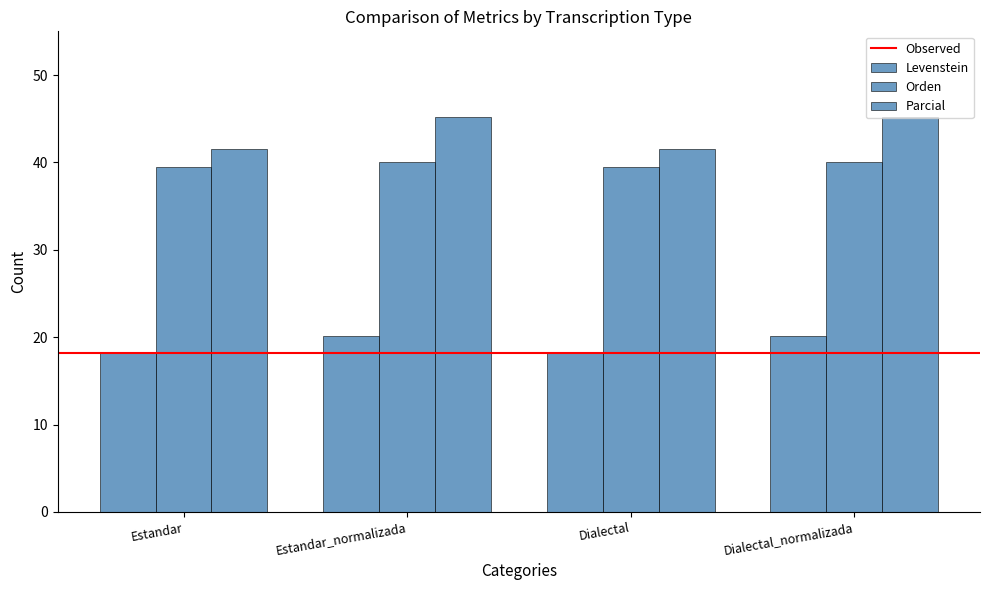

What is the label of the 2nd bar from the left?

Estandar_normalizada